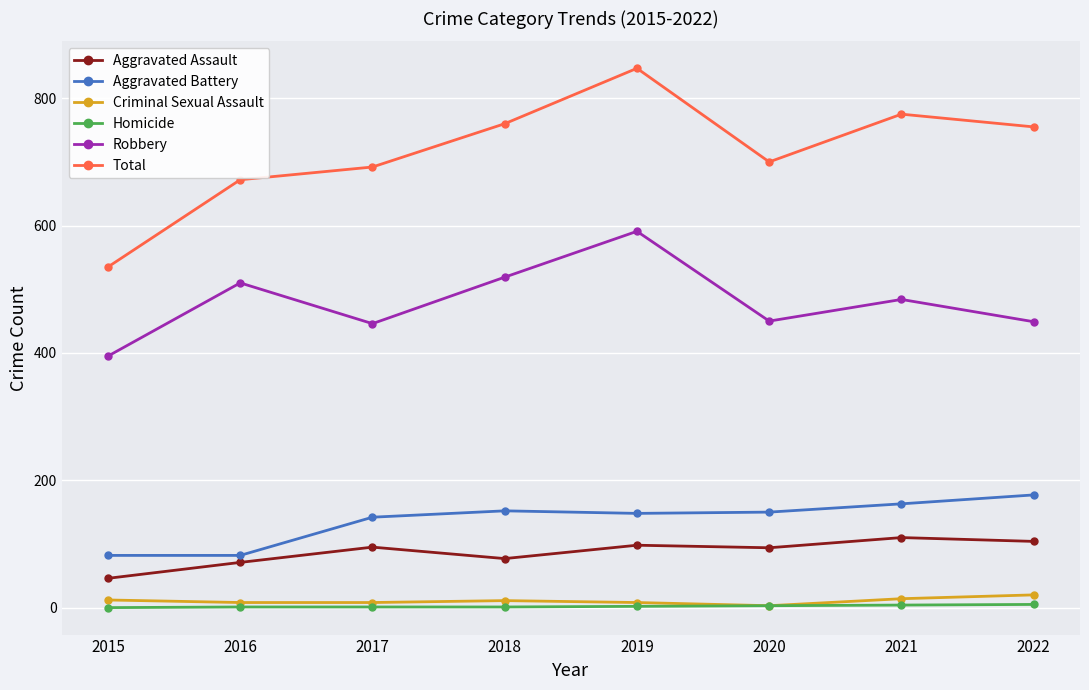

True or false: Total has a value of 775 at 2021.

True